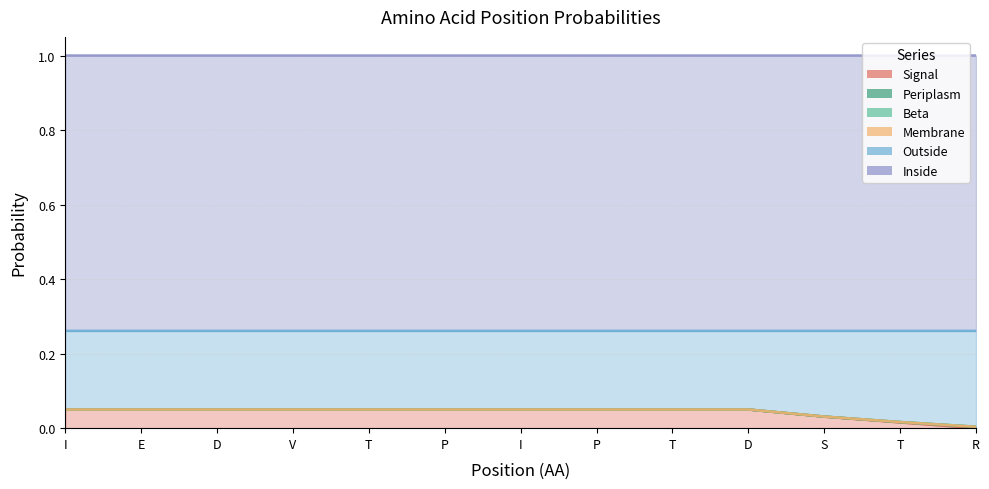

At how many categories does at least one series exceed 0?

13